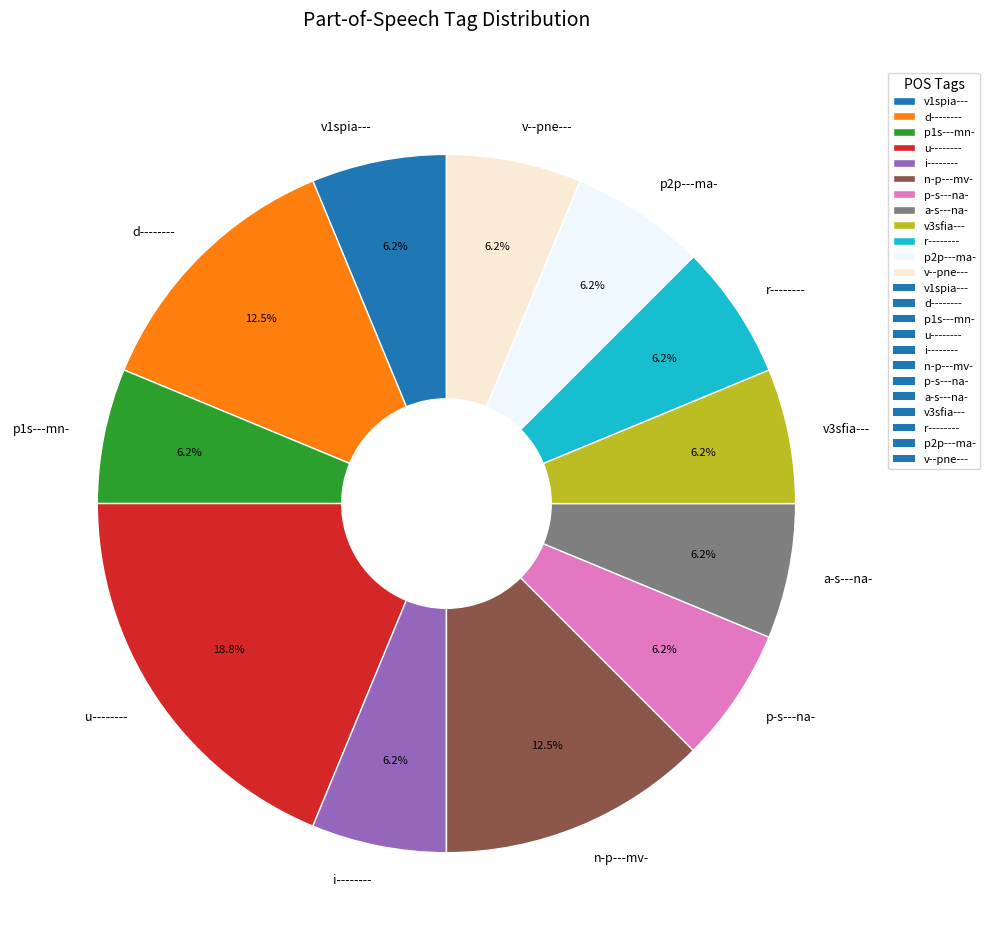

Does v--pne--- represent more than half of the total?

No